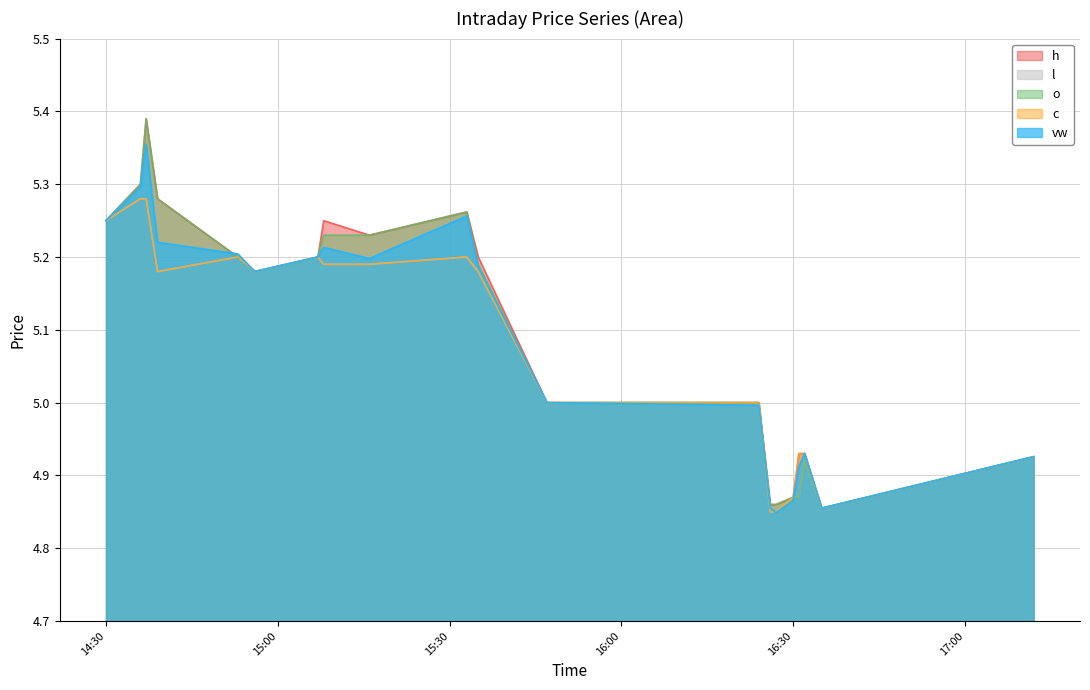

How many lines are shown in the chart?

5